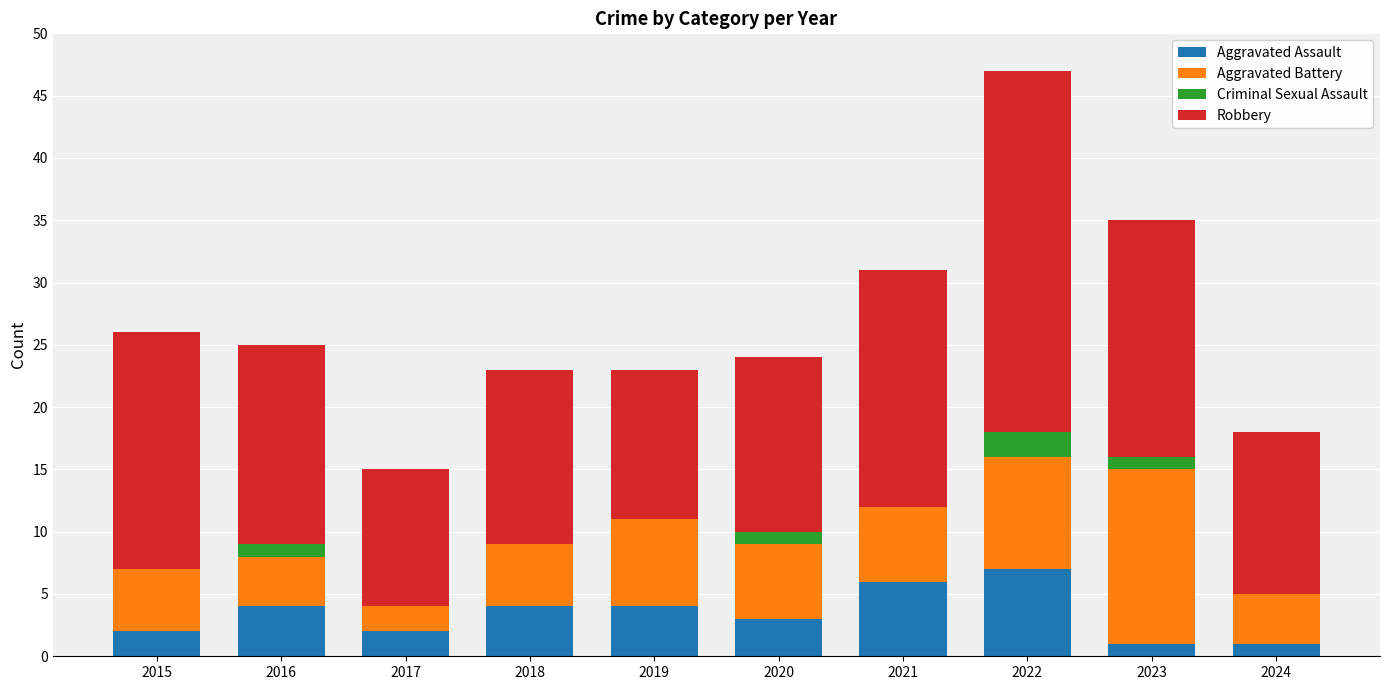

What is the total value across all series at 2020?

24